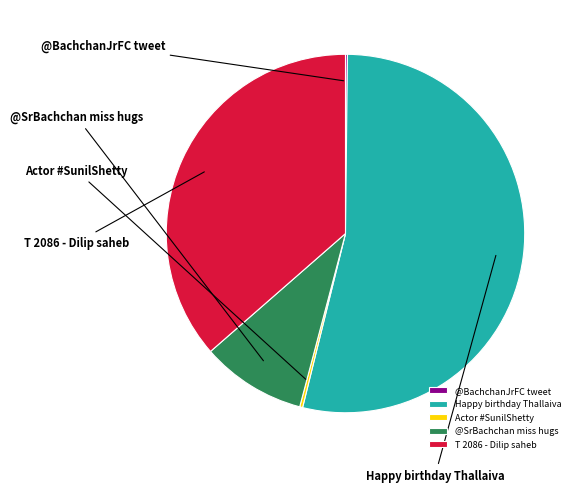

Count the number of slices in the pie.

5